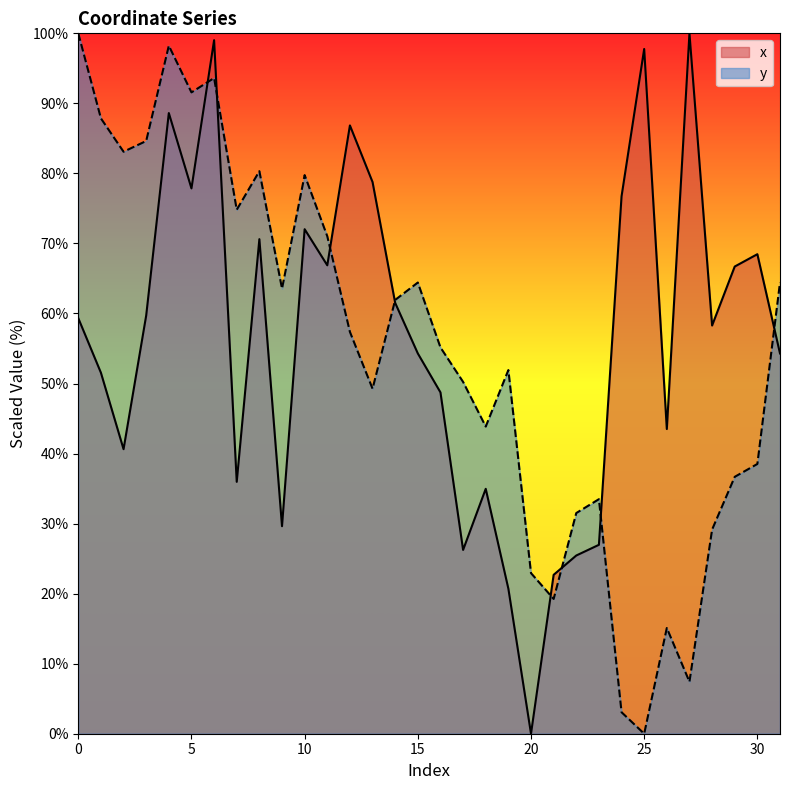

At how many categories does at least one series exceed 42?

28